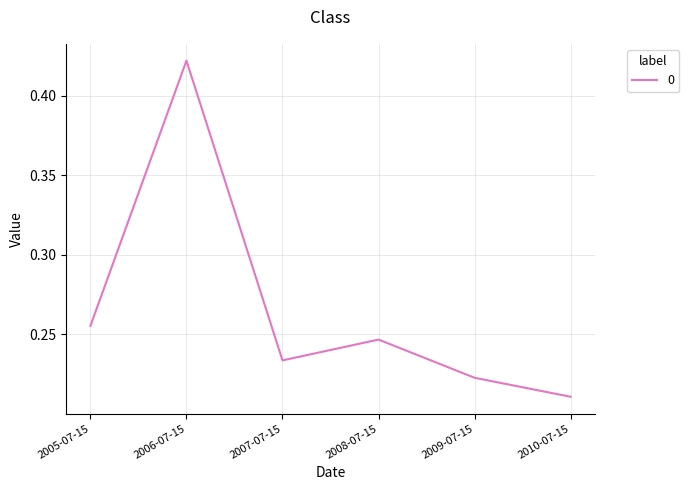

Rank the categories by value from lowest to highest.

2010-07-15, 2009-07-15, 2007-07-15, 2008-07-15, 2005-07-15, 2006-07-15